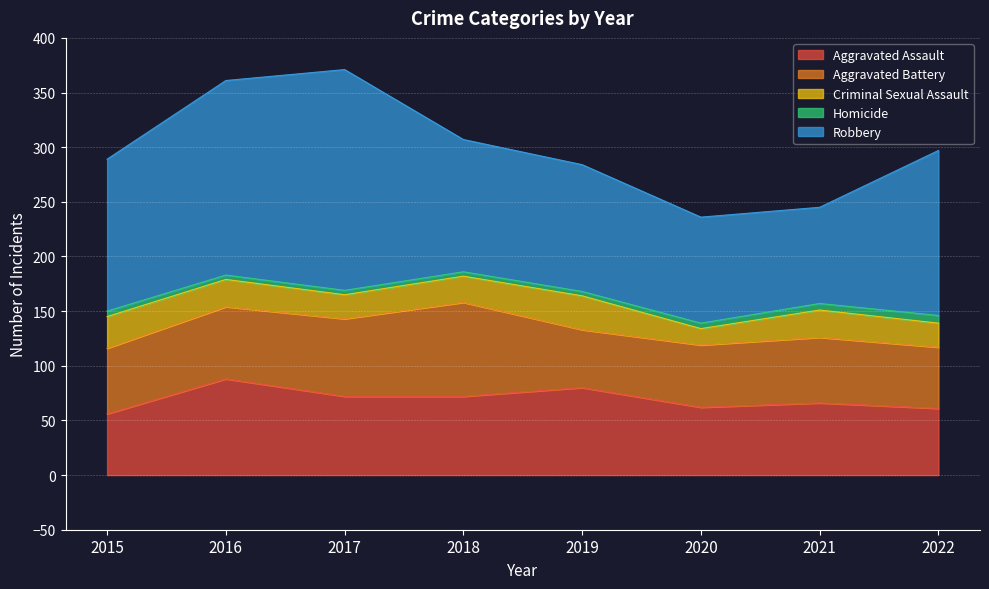

Reading left to right, transcribe all the data shown in this chart.

Aggravated Assault: 56	88	72	72	80	62	66	61
Aggravated Battery: 60	66	71	86	53	57	60	56
Criminal Sexual Assault: 29	25	22	24	31	15	25	22
Homicide: 5	4	4	4	4	5	6	7
Robbery: 139	178	202	121	116	97	88	151